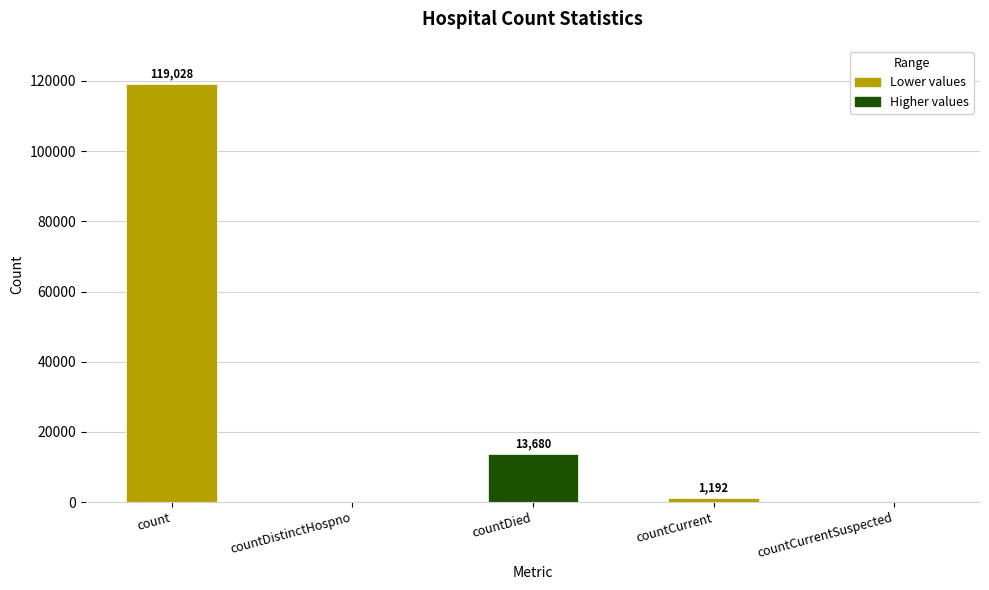

The value at countCurrentSuspected is 0. True or false?

True